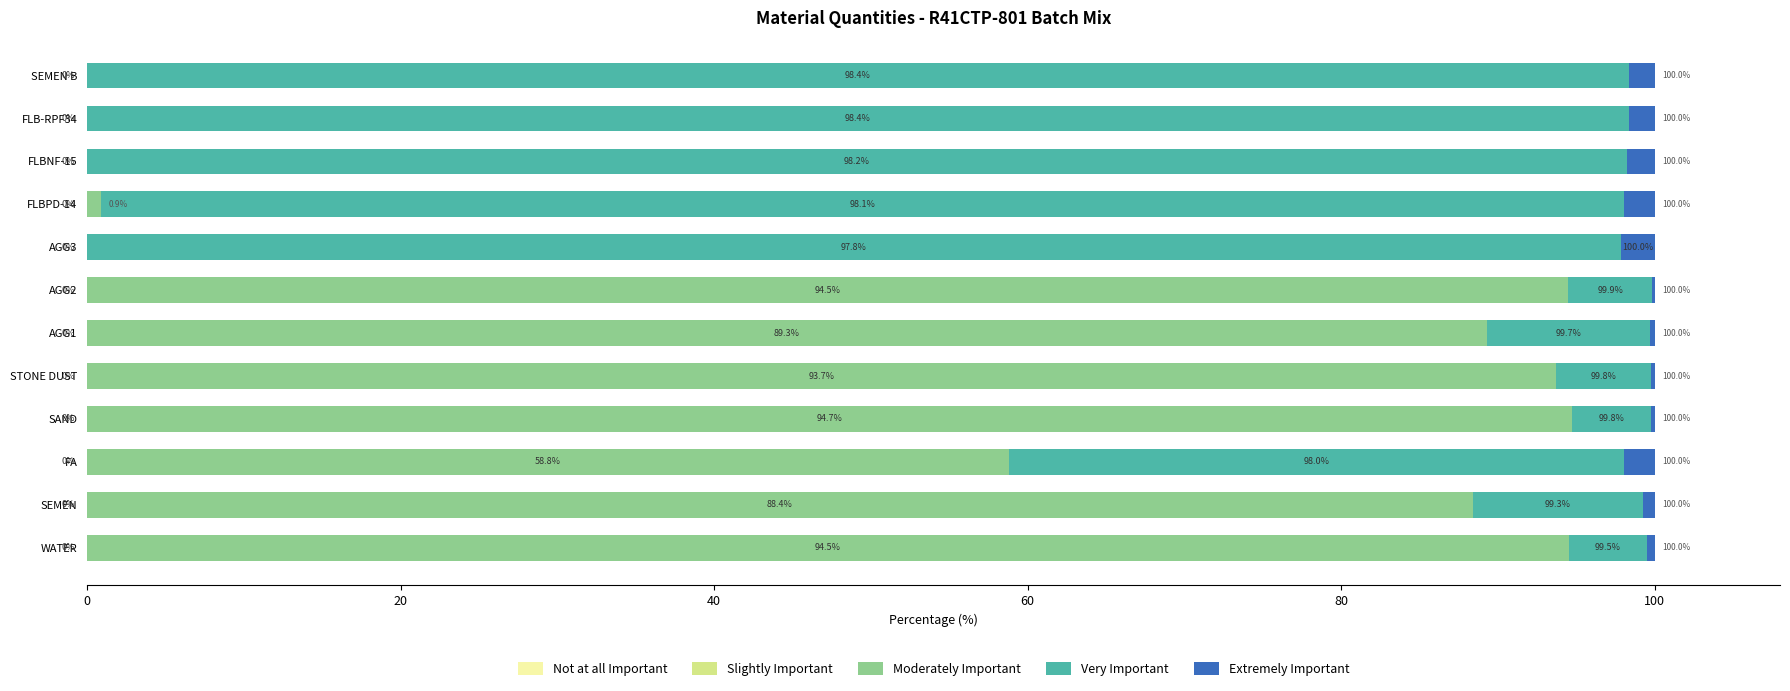

What is the total value across all series at SAND?

100.0